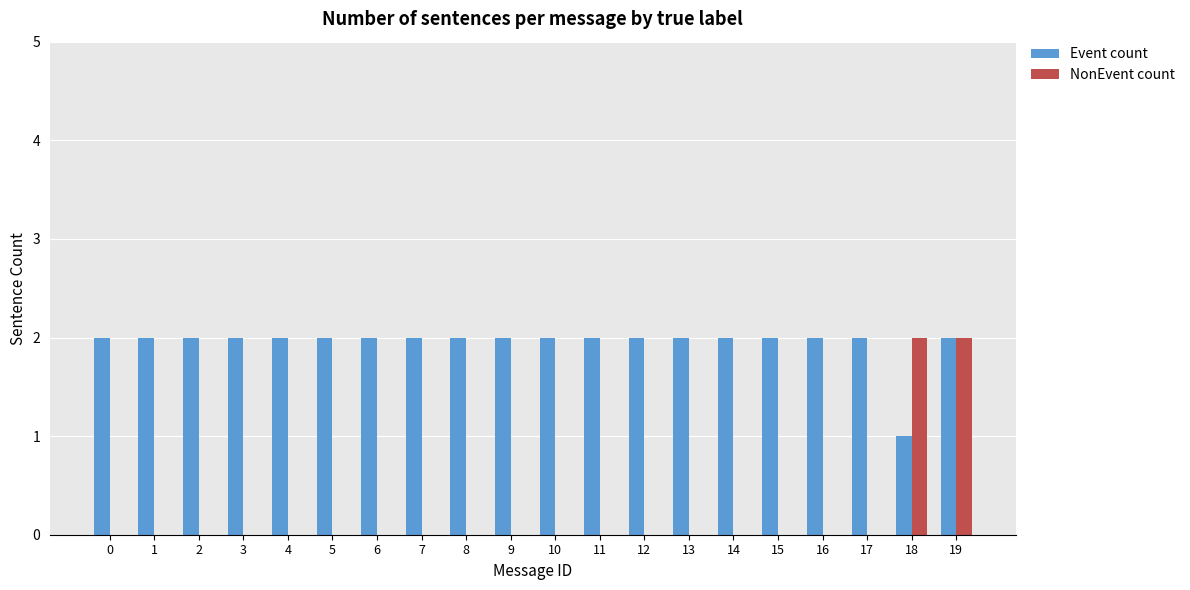

What is the sum of all Event count values?

39